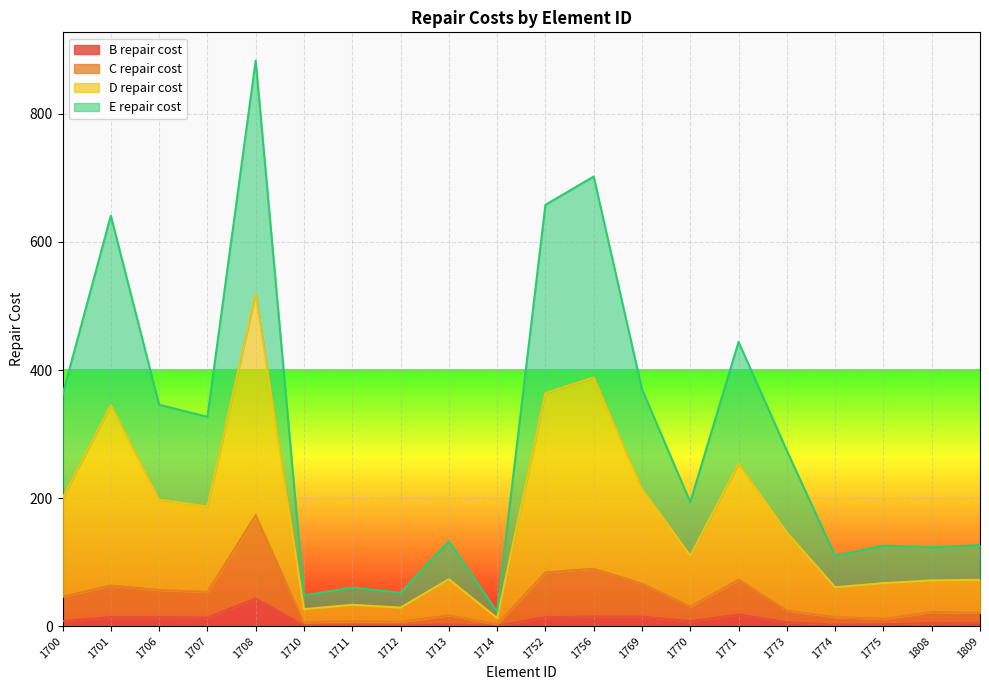

How many series are shown in this chart?

4